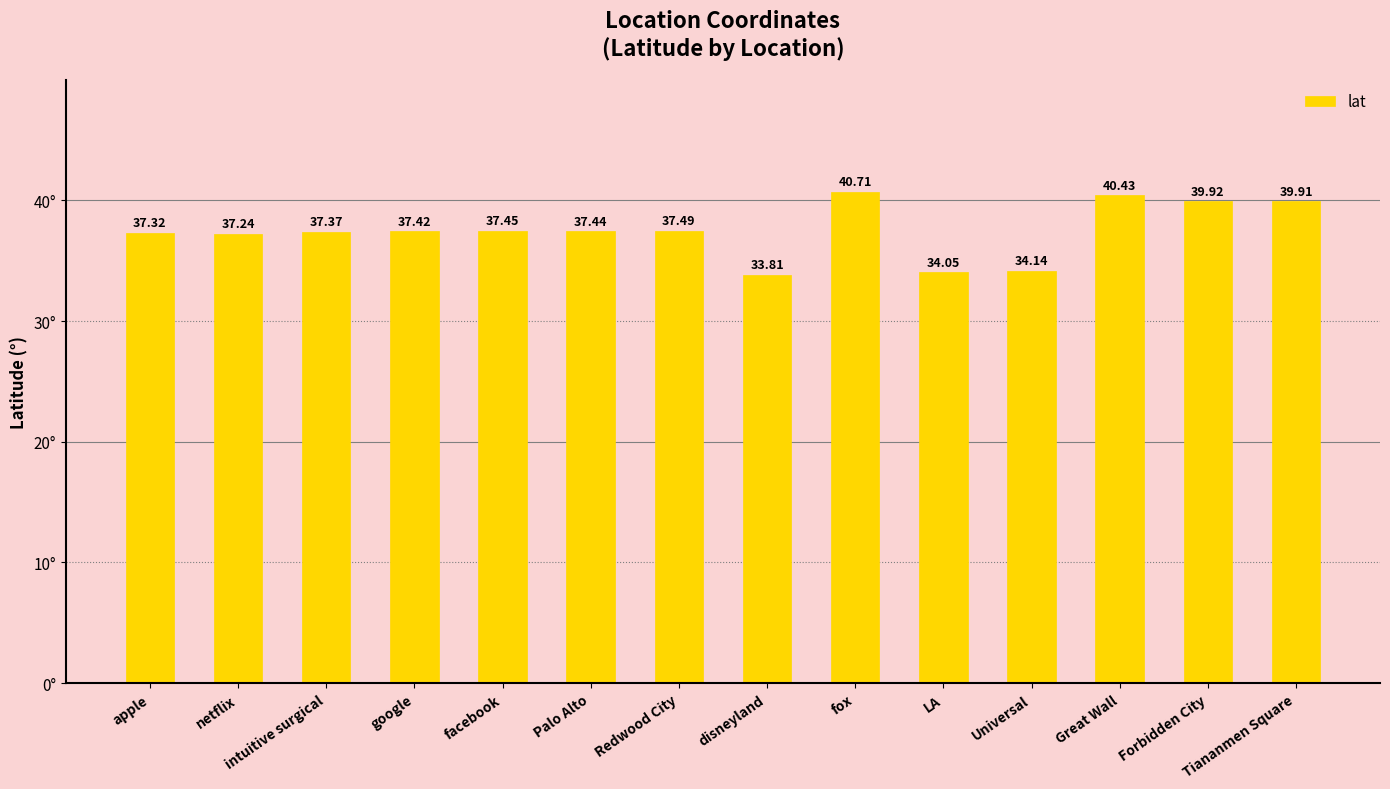

What position from the left is Forbidden City?

13